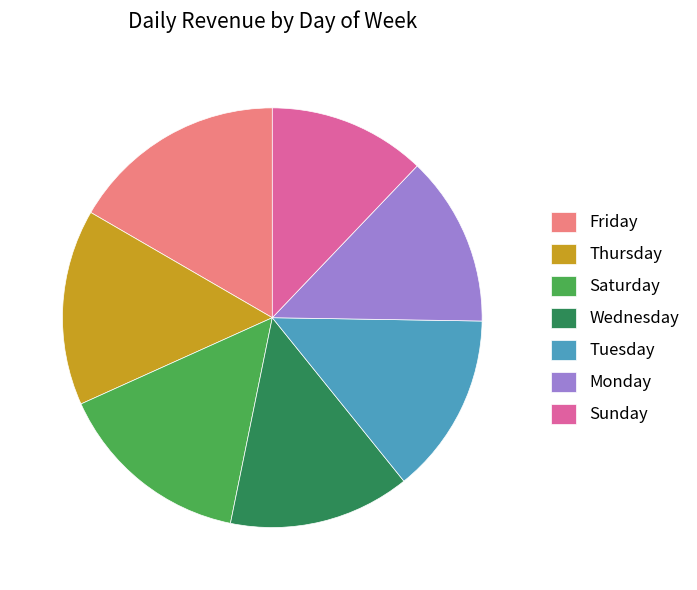

The Wednesday slice represents 14% of the pie. True or false?

True